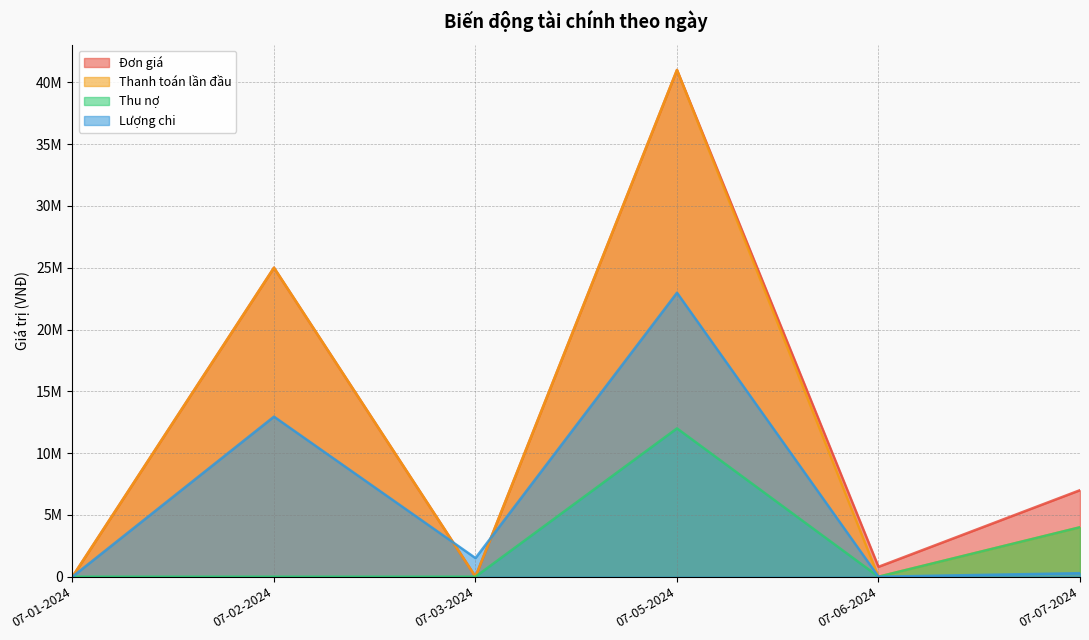

Reading left to right, what are all the values shown in this chart?

Đơn giá: 0	25000000	0	41000000	800000	7000000
Thanh toán lần đầu: 0	25000000	0	41000000	0	4000000
Thu nợ: 0	0	0	12000000	0	4000000
Lượng chi: 0	12950000	1506000	22976000	0	285000